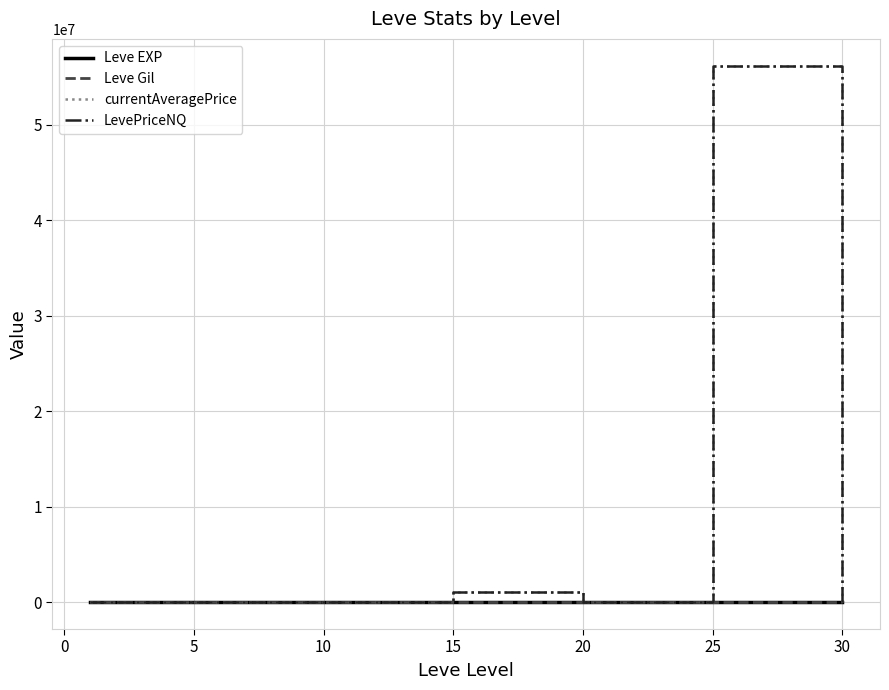

What are all the series names shown in the legend?

Leve EXP, Leve Gil, currentAveragePrice, LevePriceNQ